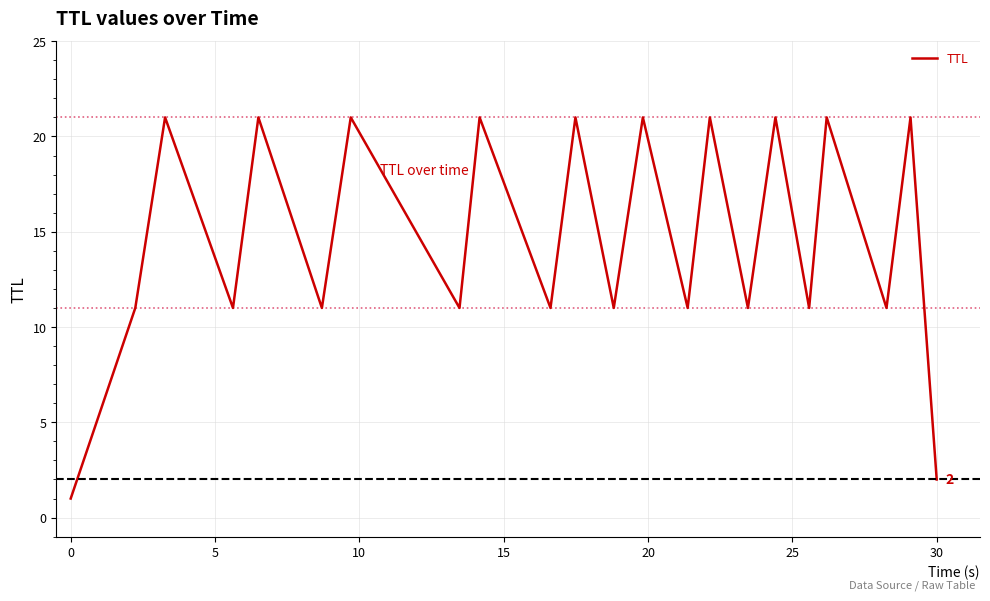

True or false: the data has more than 2 interior local peaks.

True